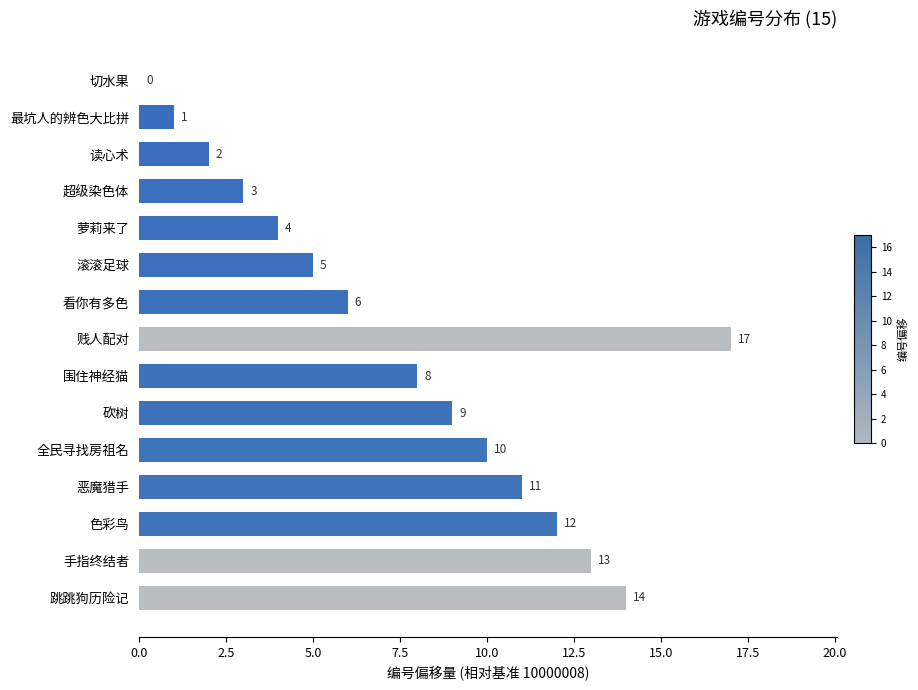

Between 色彩鸟 and 最坑人的辨色大比拼, which is larger?

色彩鸟